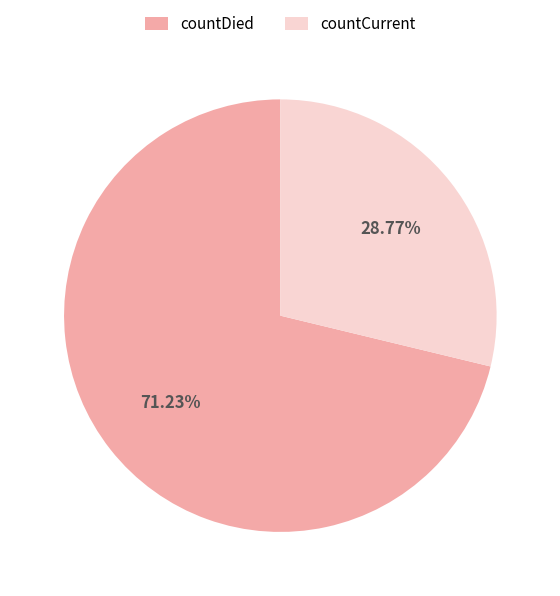

To the nearest percent, what portion does countCurrent represent?

29%